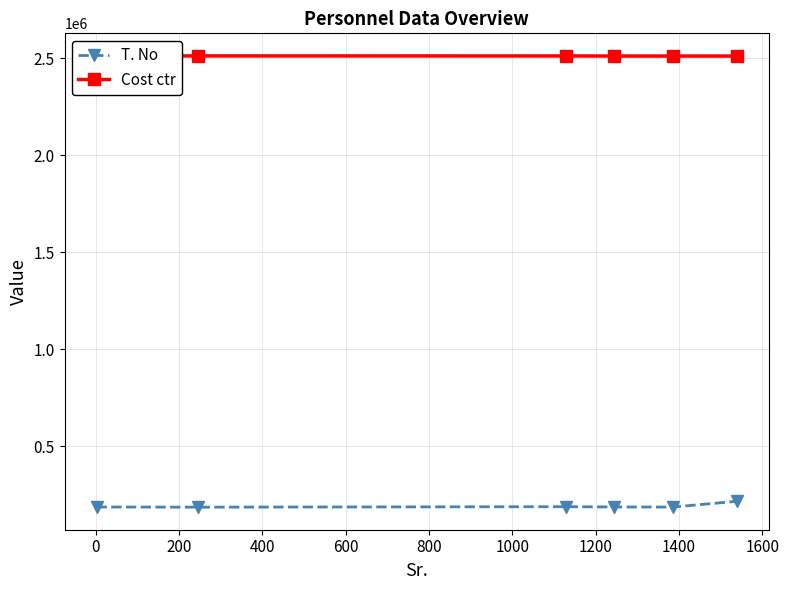

List the series in order of their overall mean, highest first.

Cost ctr, T. No